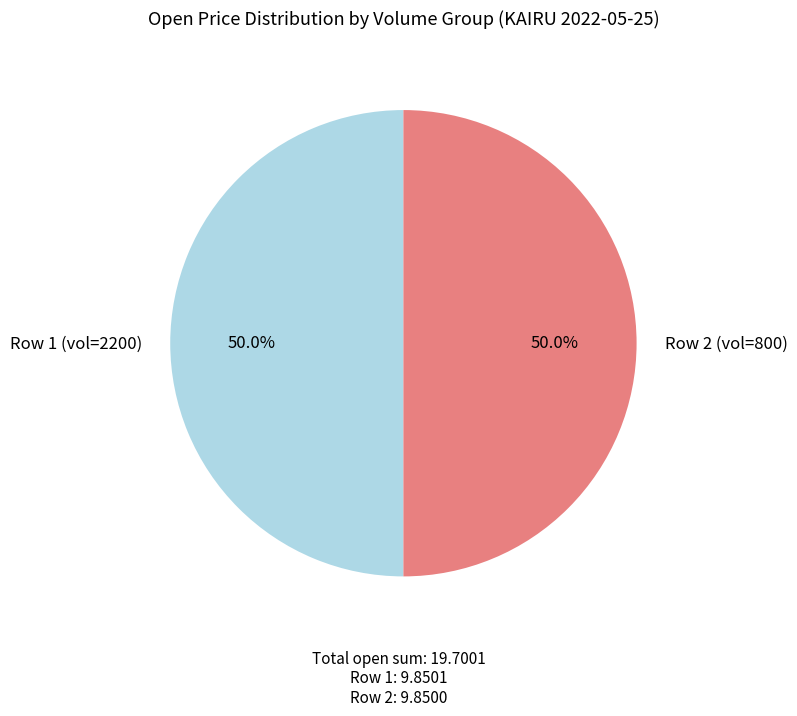

How much of the chart is everything except Row 1 (vol=2200)?

50.0%